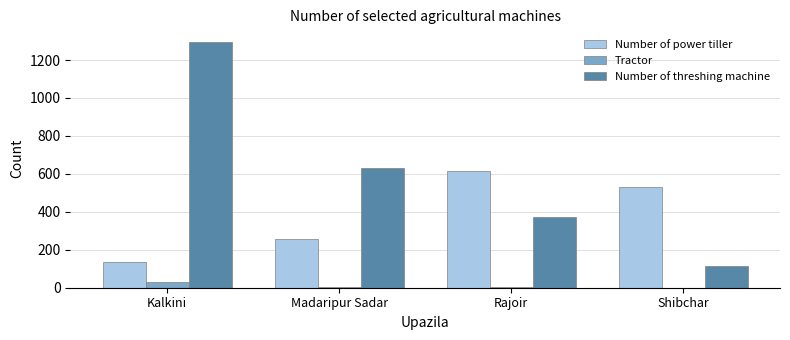

The Tractor series shows 30 at Kalkini. True or false?

True